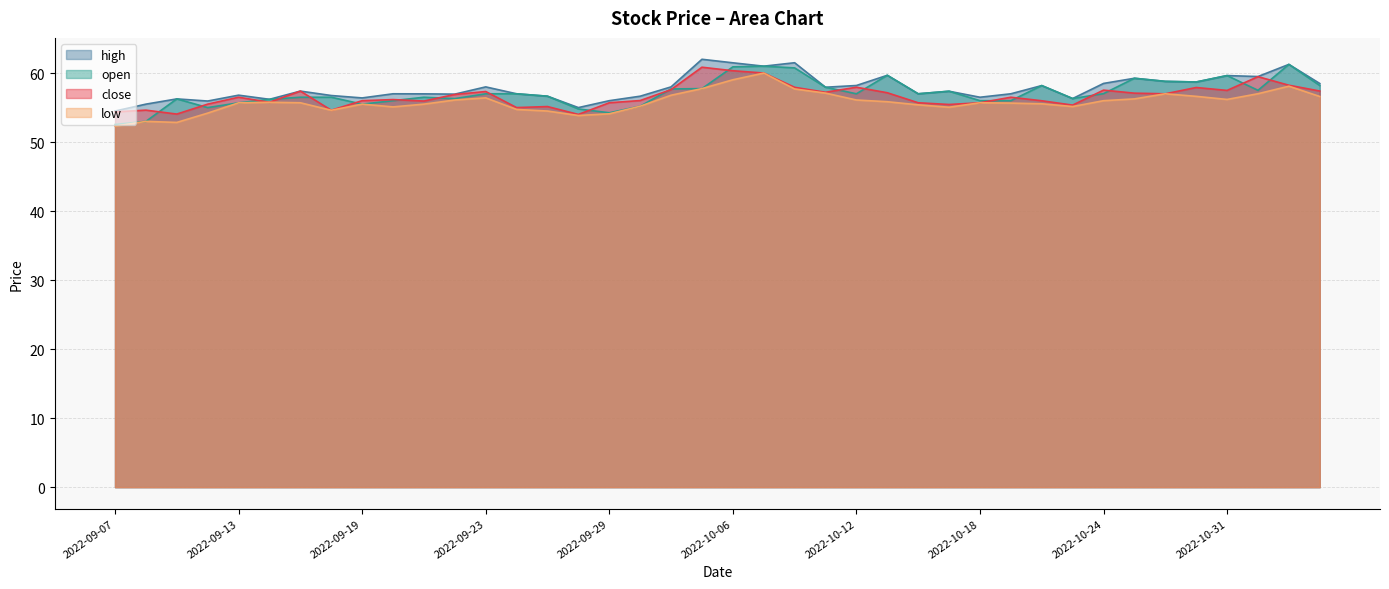

Count the number of categories in the chart.

40